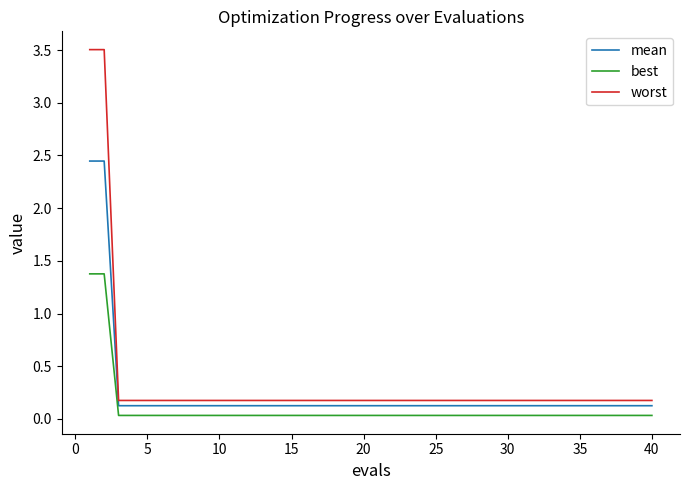

True or false: worst and best intersect in this chart.

False